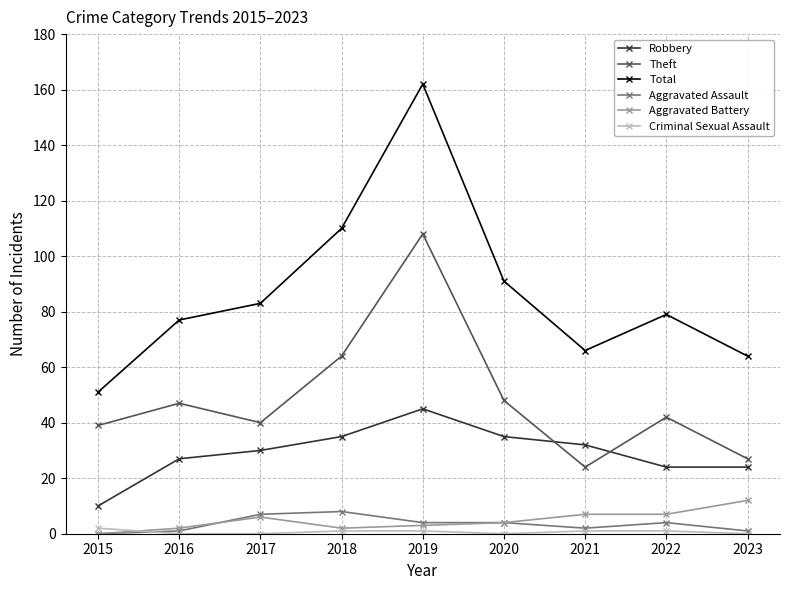

At which label does Robbery reach its minimum?

2015